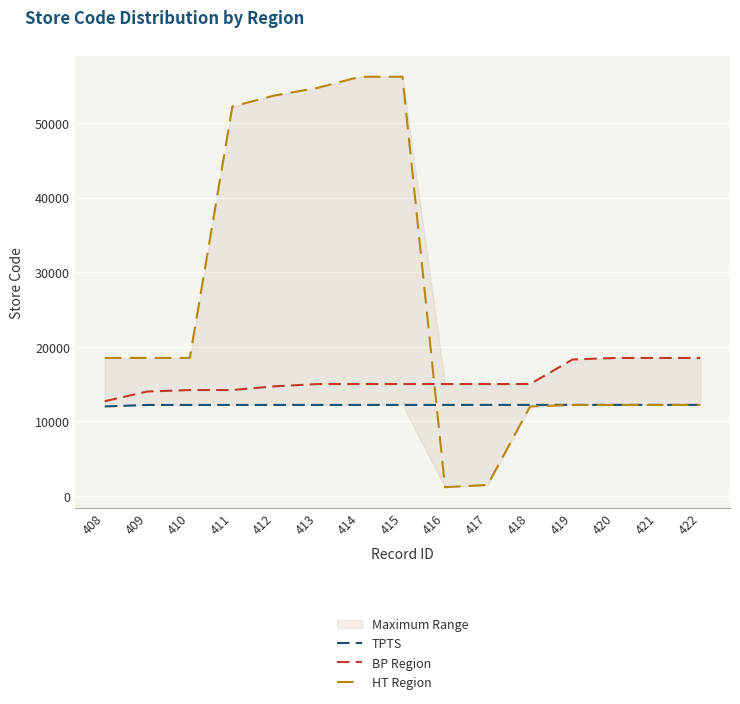

How many lines are shown in the chart?

3